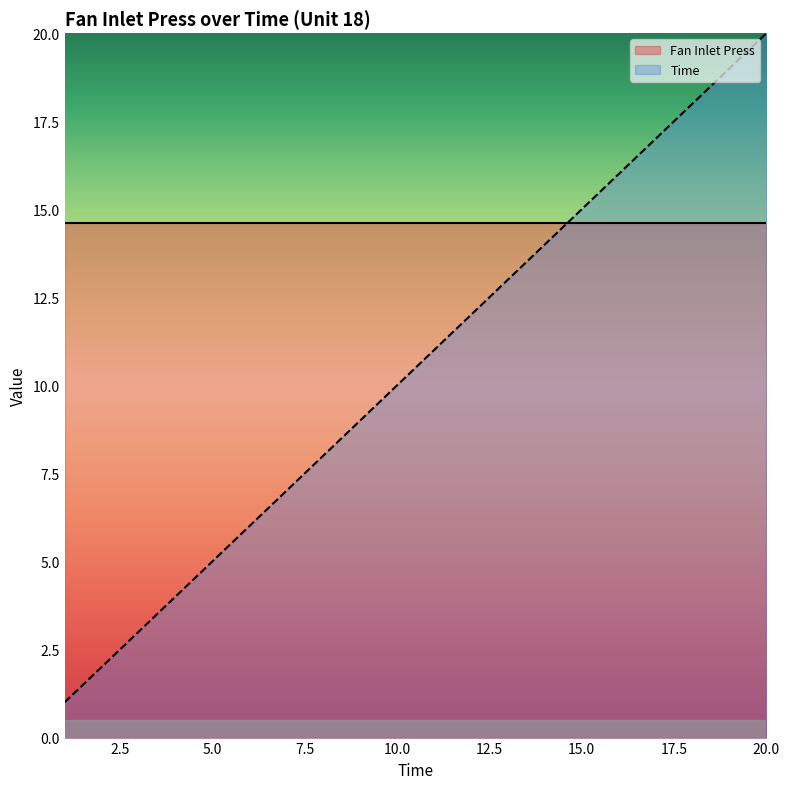

What is the change in value from 14 to 18?

+4